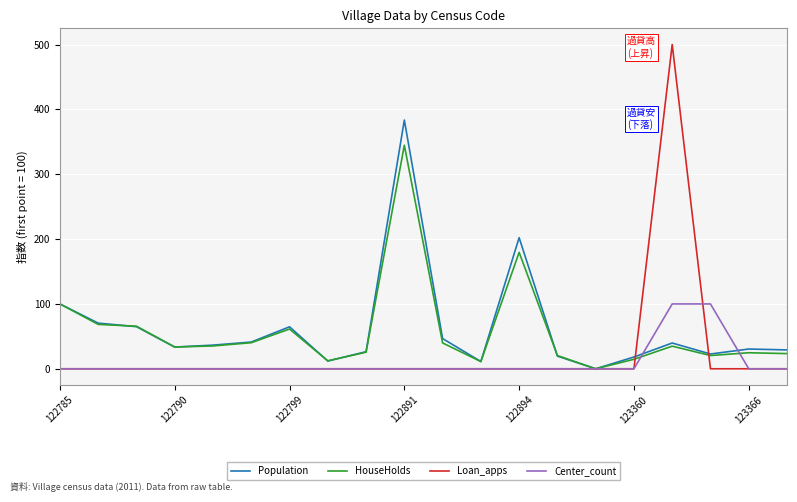

What are all the series names shown in the legend?

Population, HouseHolds, Loan_apps, Center_count